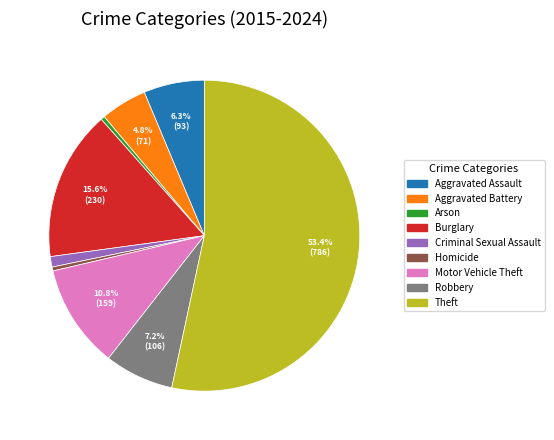

Is Theft the majority of the pie?

Yes